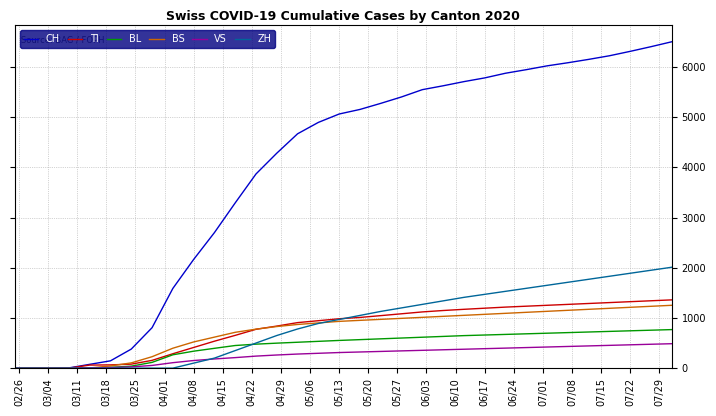

What is the sum of all TI values?

26063